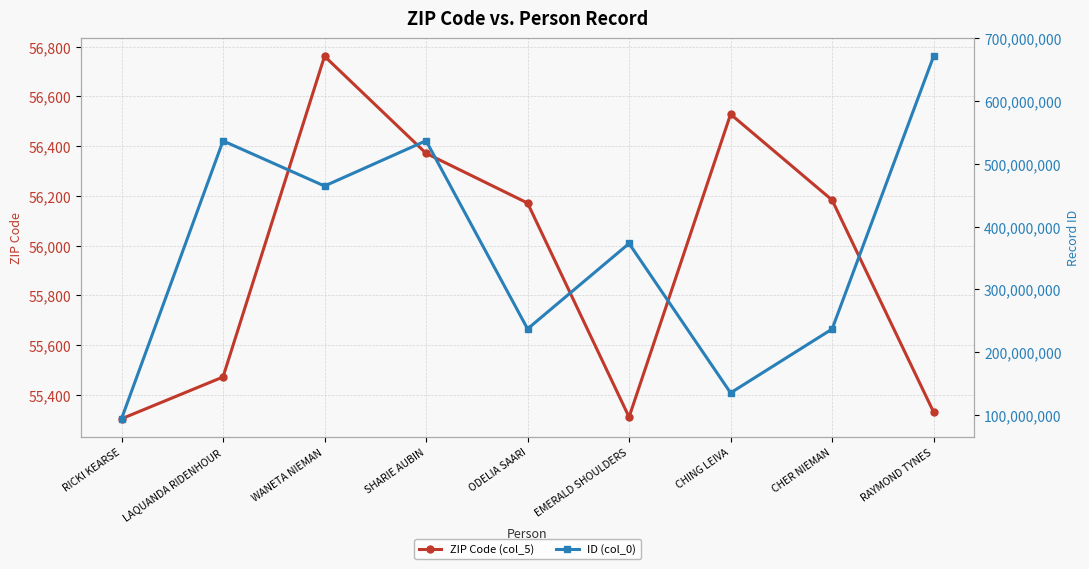

Does the chart display data point markers on the line(s)?

Yes